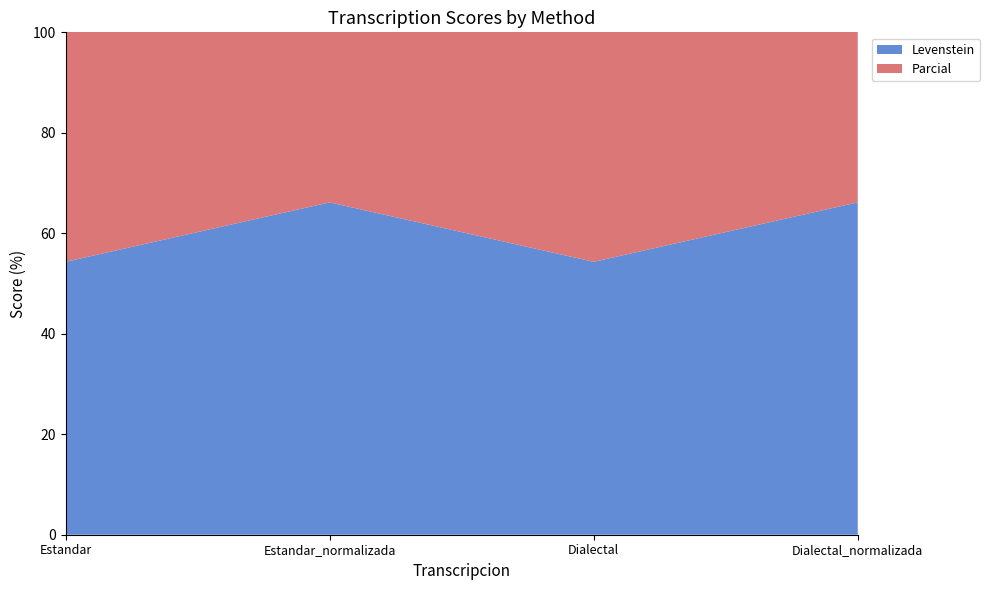

Reading left to right, what are all the values shown in this chart?

Levenstein: Estandar=54.3	Estandar_normalizada=66.2	Dialectal=54.3	Dialectal_normalizada=66.2
Parcial: Estandar=75.9	Estandar_normalizada=86.0	Dialectal=75.9	Dialectal_normalizada=86.0